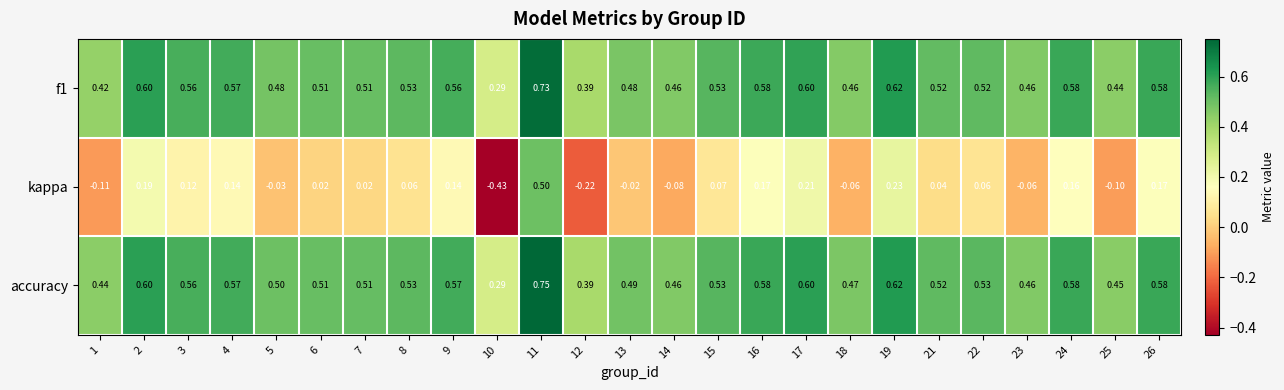

At which category is the sum across all series the highest?

11